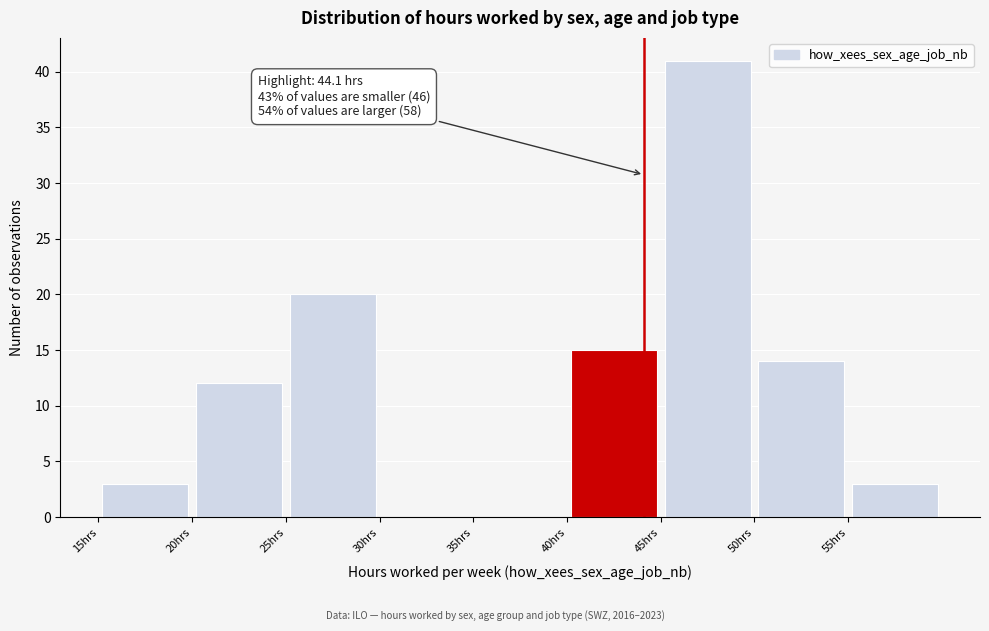

Over which range of the x-axis is the bar tallest?

45 to 50